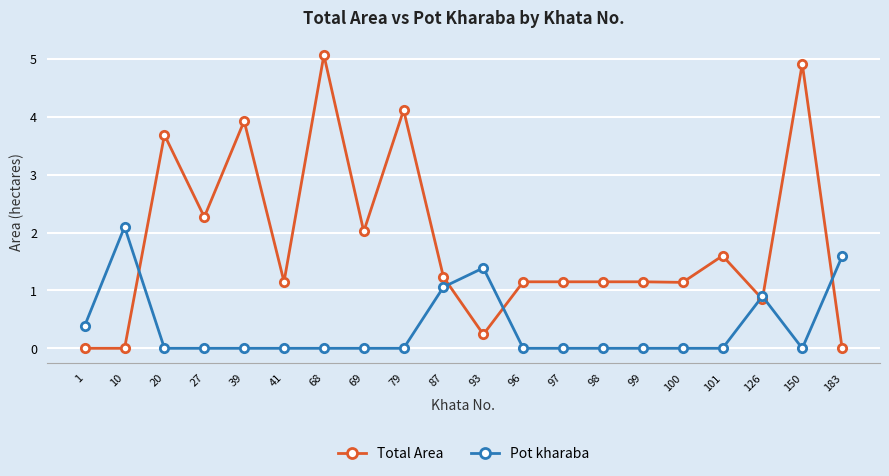

How many lines are shown in the chart?

2